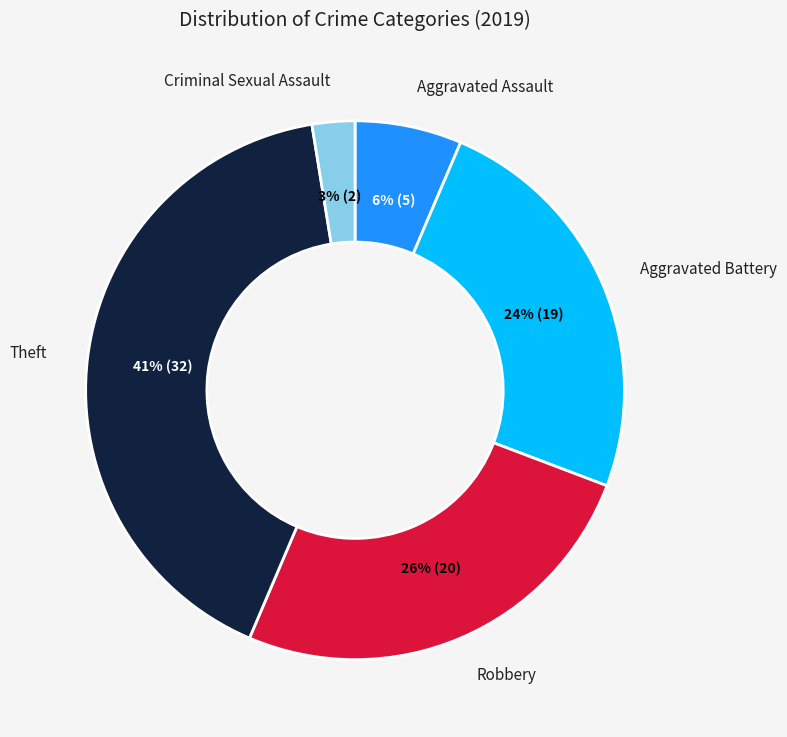

Does any single category account for the majority?

No